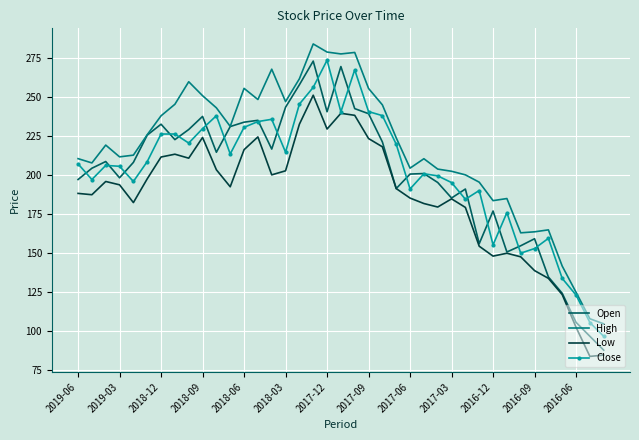

True or false: Low and High intersect in this chart.

False